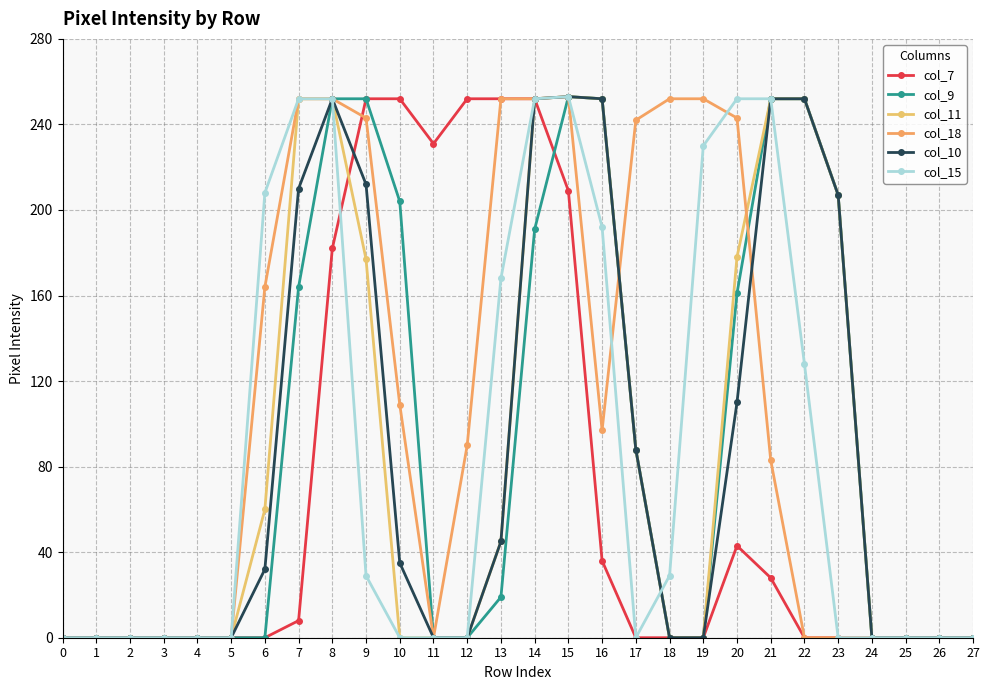

Is this an area chart (filled region under the line)?

No